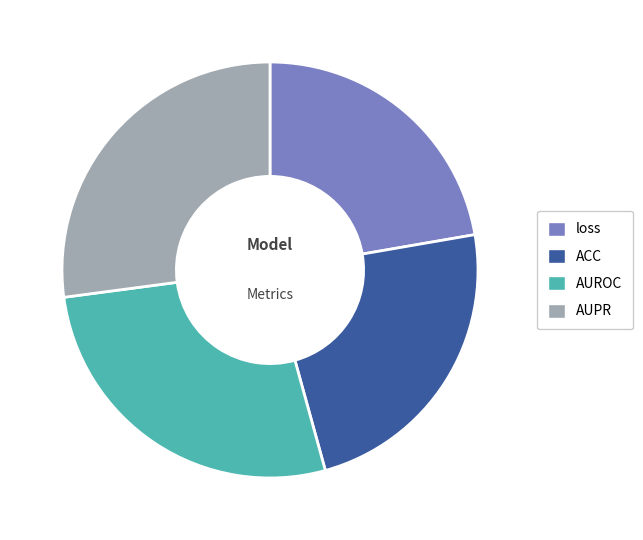

What is the smallest slice in the pie chart?

loss